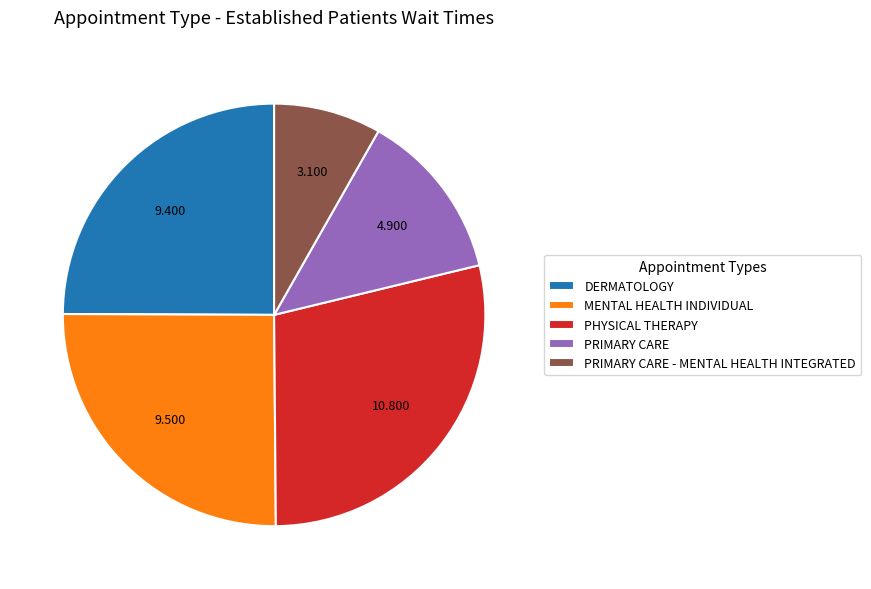

Do PHYSICAL THERAPY and MENTAL HEALTH INDIVIDUAL together represent more than half of the pie?

Yes